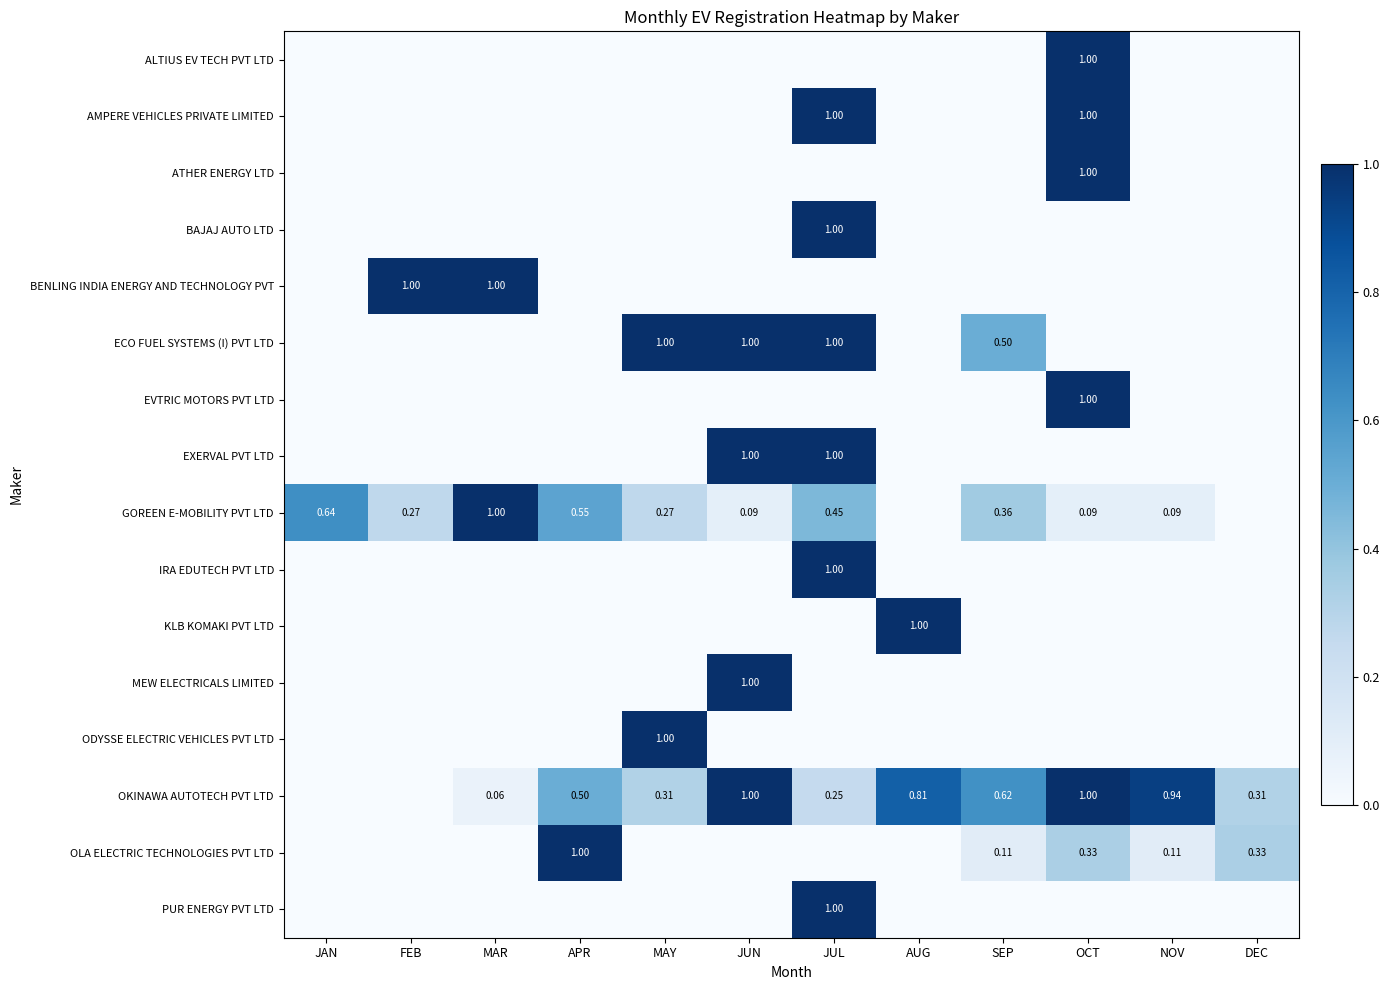

The ODYSSE ELECTRIC VEHICLES PVT LTD series shows -0.6 at APR. True or false?

False